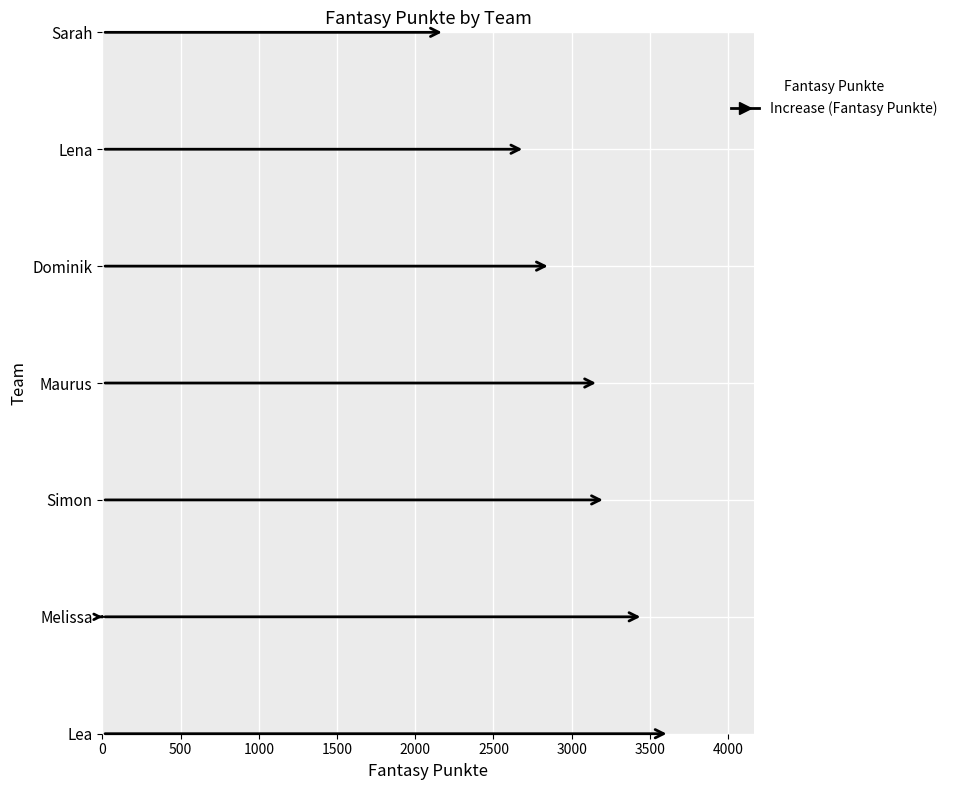

At which label is the value closest to 2906?

Dominik